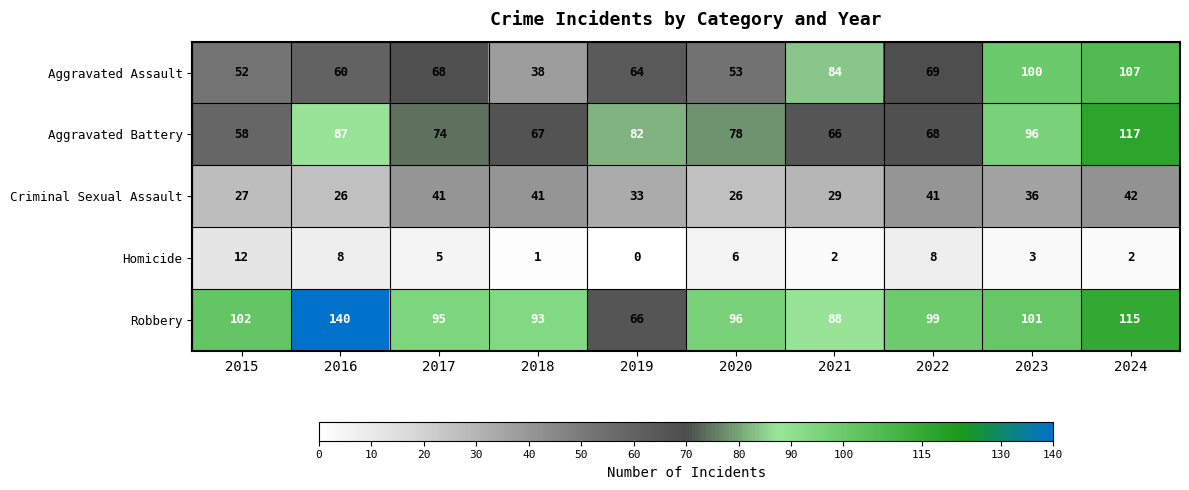

At which category is the sum across all series the highest?

2024